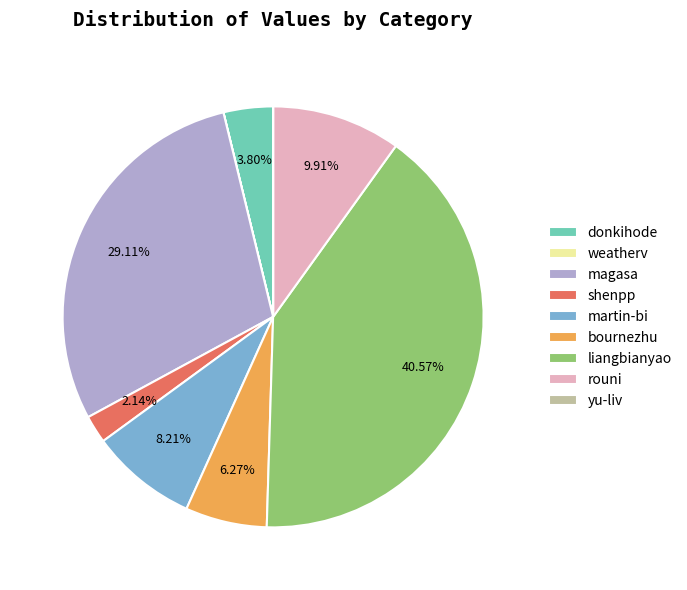

Which has a higher value, magasa or liangbianyao?

liangbianyao